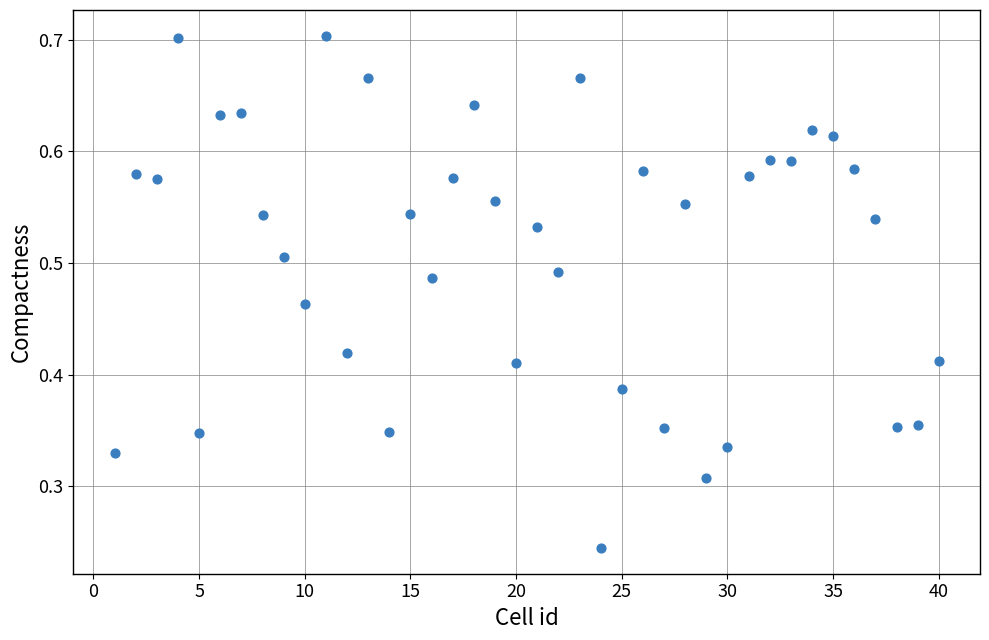

What is the range of X values (max minus min)?

39.0